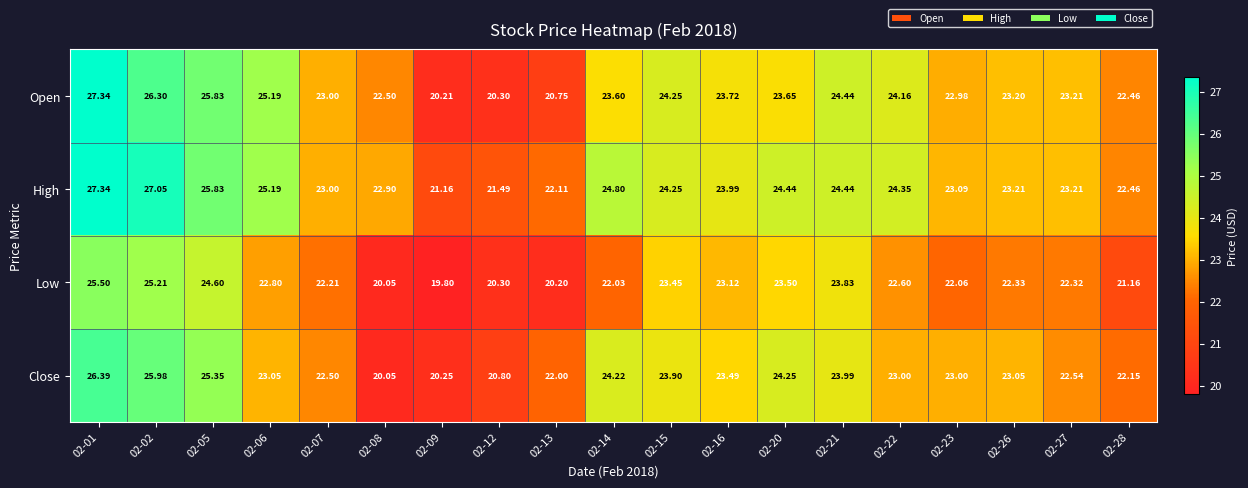

What is the spread (max minus min) of values at 02-23?

1.0